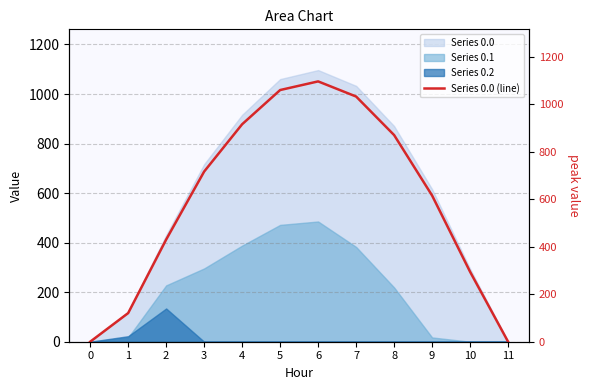

How many lines are shown in the chart?

1